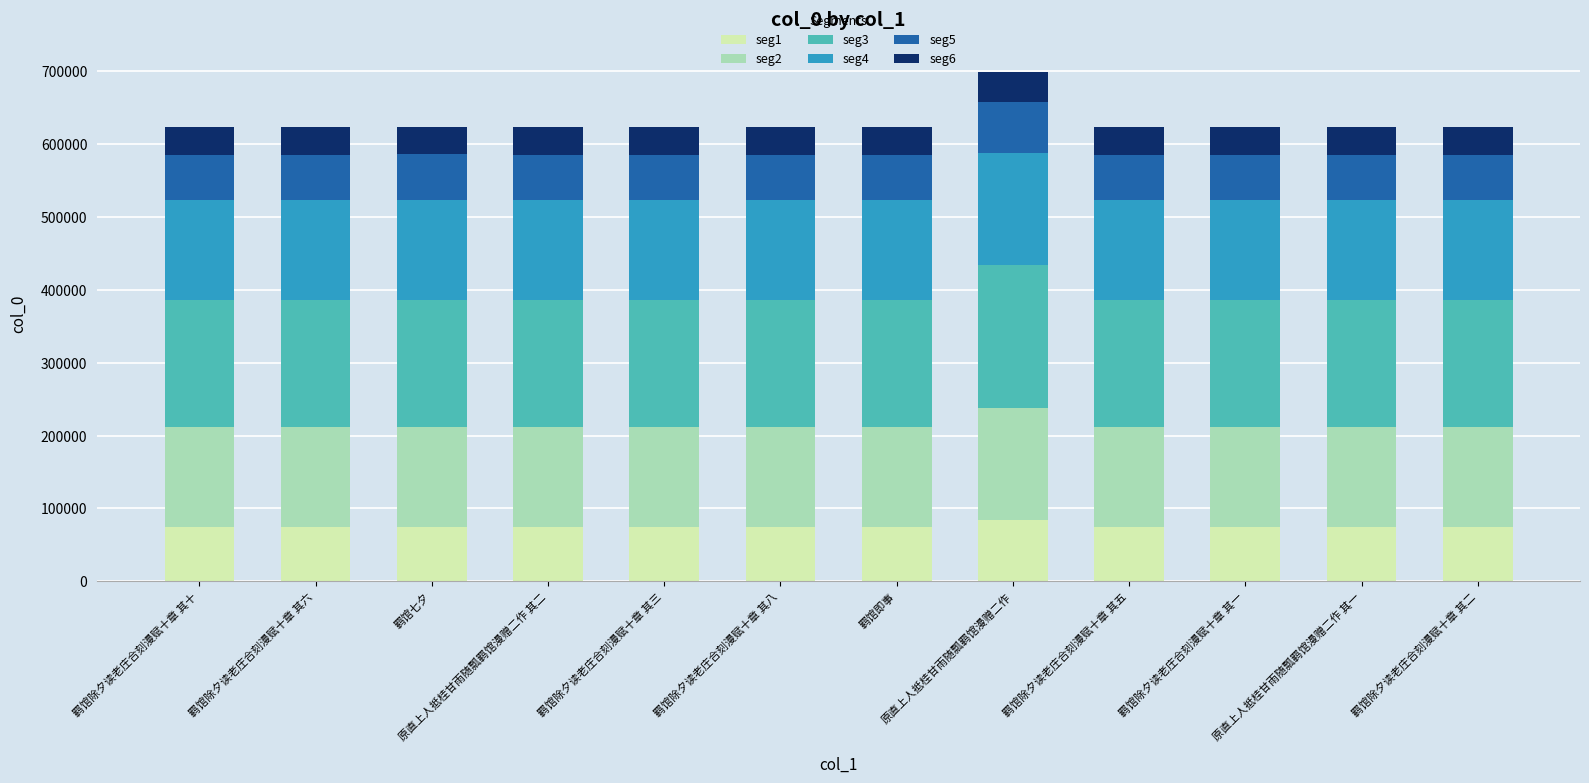

Is it true that seg1 equals 74783.3 at 羁馆除夕读老庄合刻漫赋十章 其二?

True